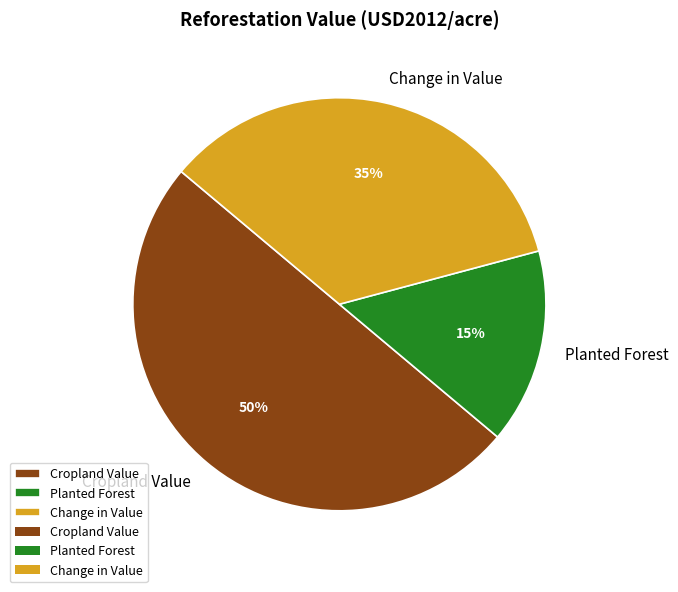

Does Planted Forest account for over 50% of the chart?

No